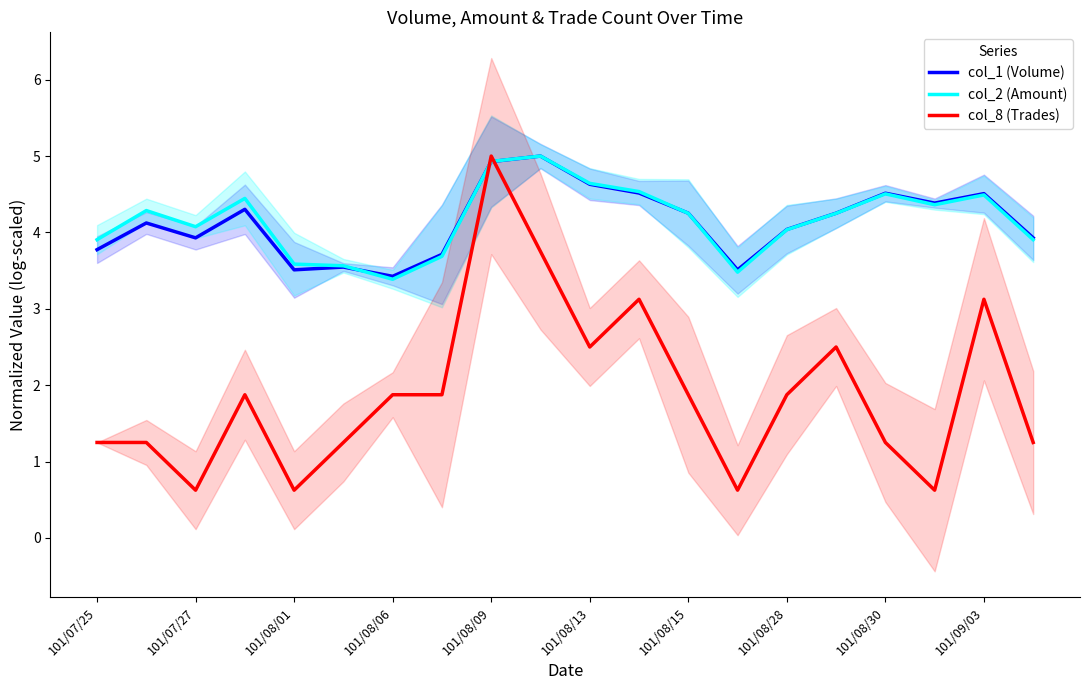

What is the maximum value for col_1 (Volume)?

5.0